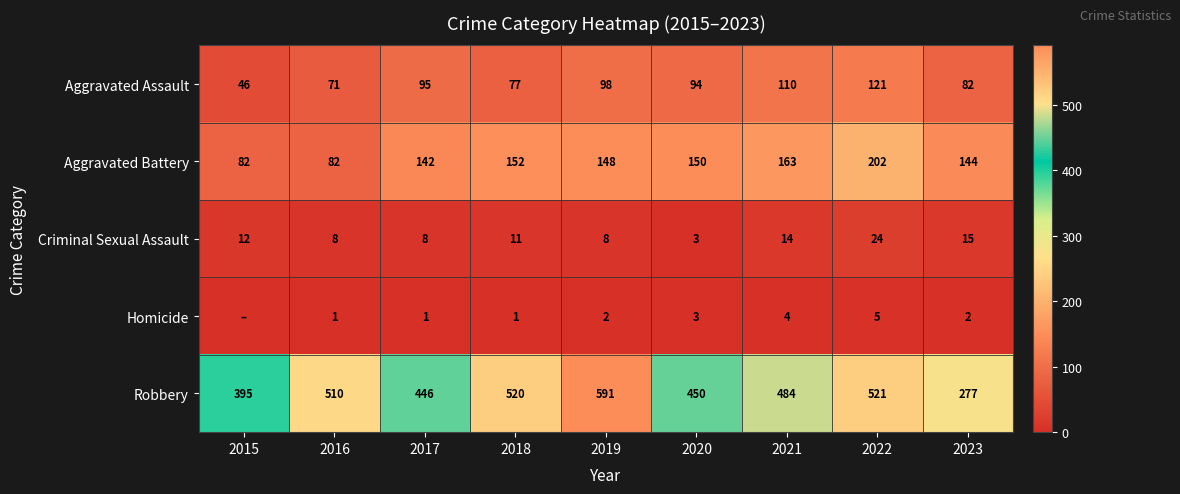

What is the sum of all Criminal Sexual Assault values?

103